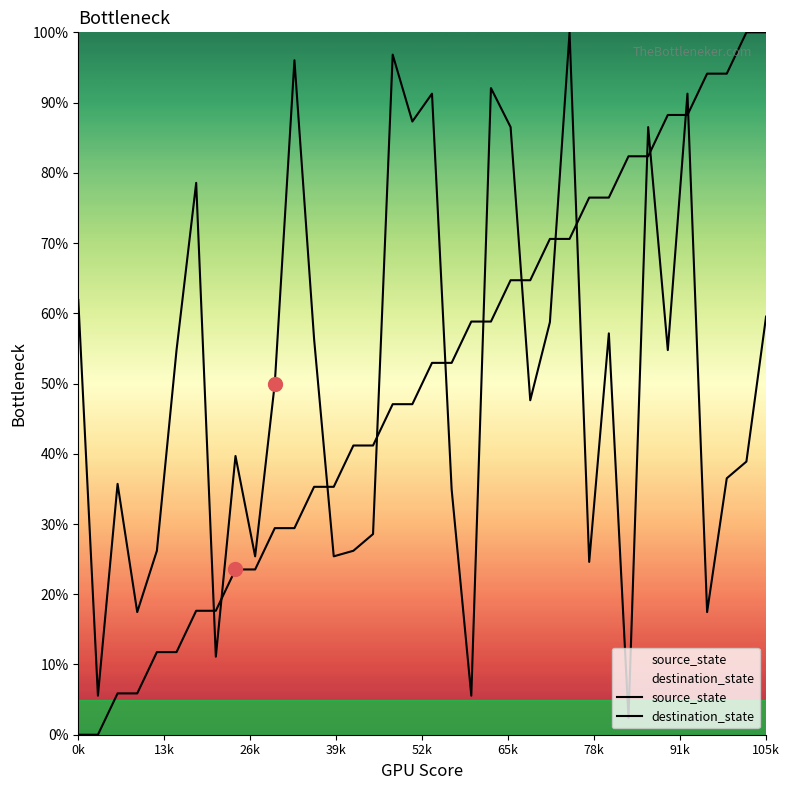

List the series in order of their overall mean, highest first.

destination_state, source_state